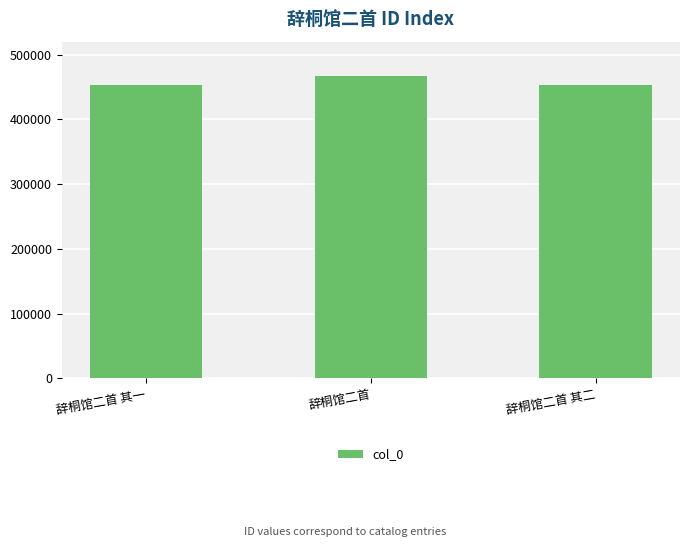

What value does the data have at 辞桐馆二首 其二, to the nearest 100?

452900